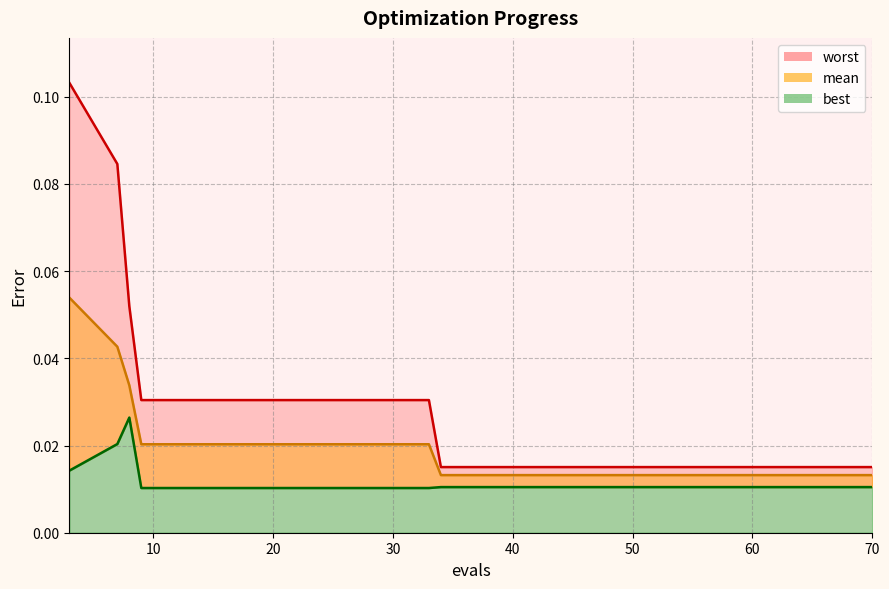

Between 42 and 34, which is larger?

42